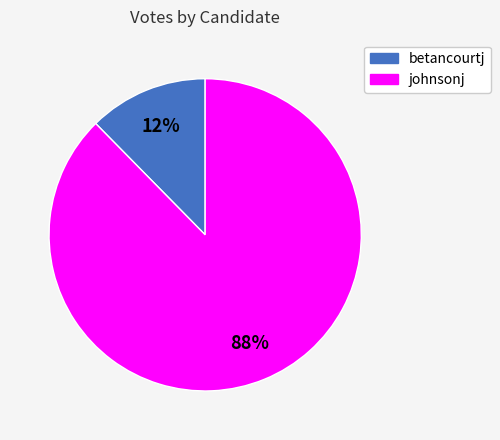

To the nearest percent, what portion does johnsonj represent?

88%